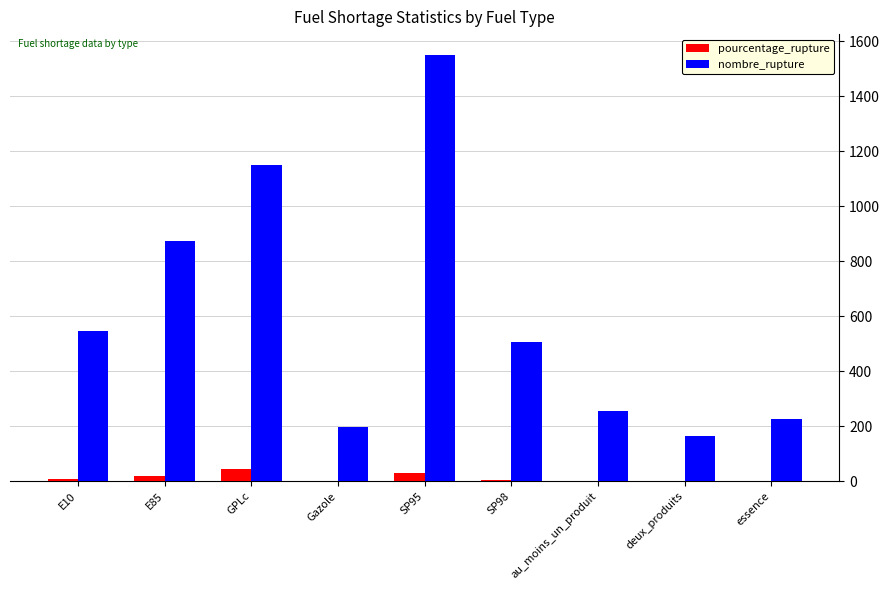

The nombre_rupture series shows 502.1 at GPLc. True or false?

False